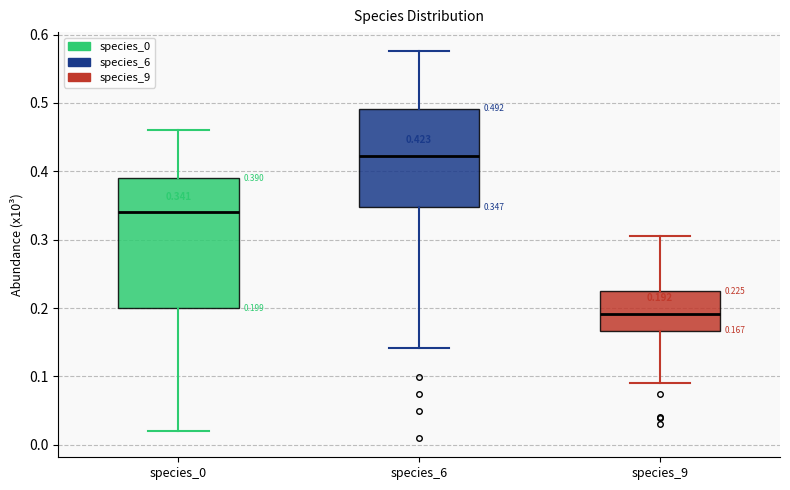

Which box has the highest median line?

species_6